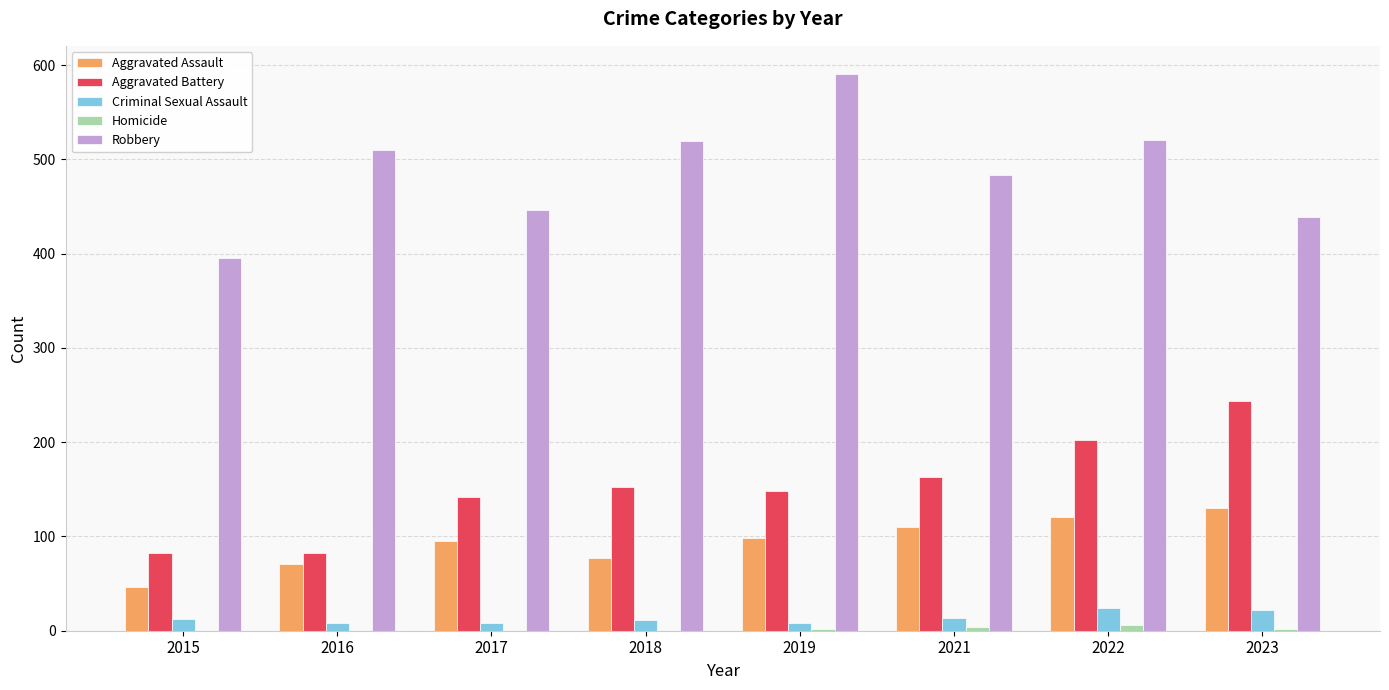

How many groups of bars are there?

8